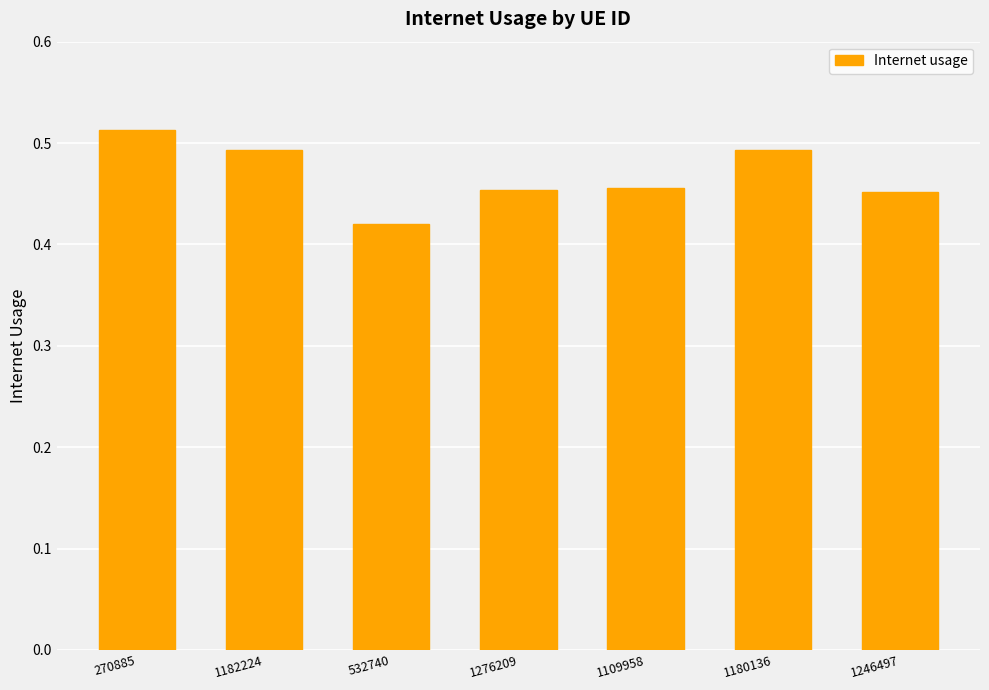

How many values are between 0 and 1?

7